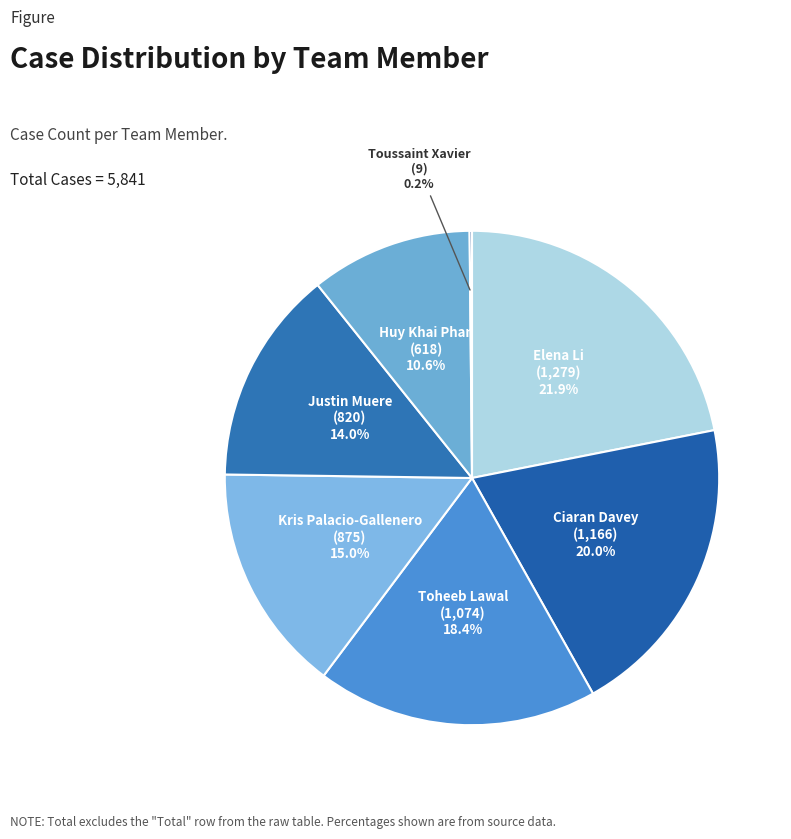

Which category has the biggest portion of the pie?

Elena Li